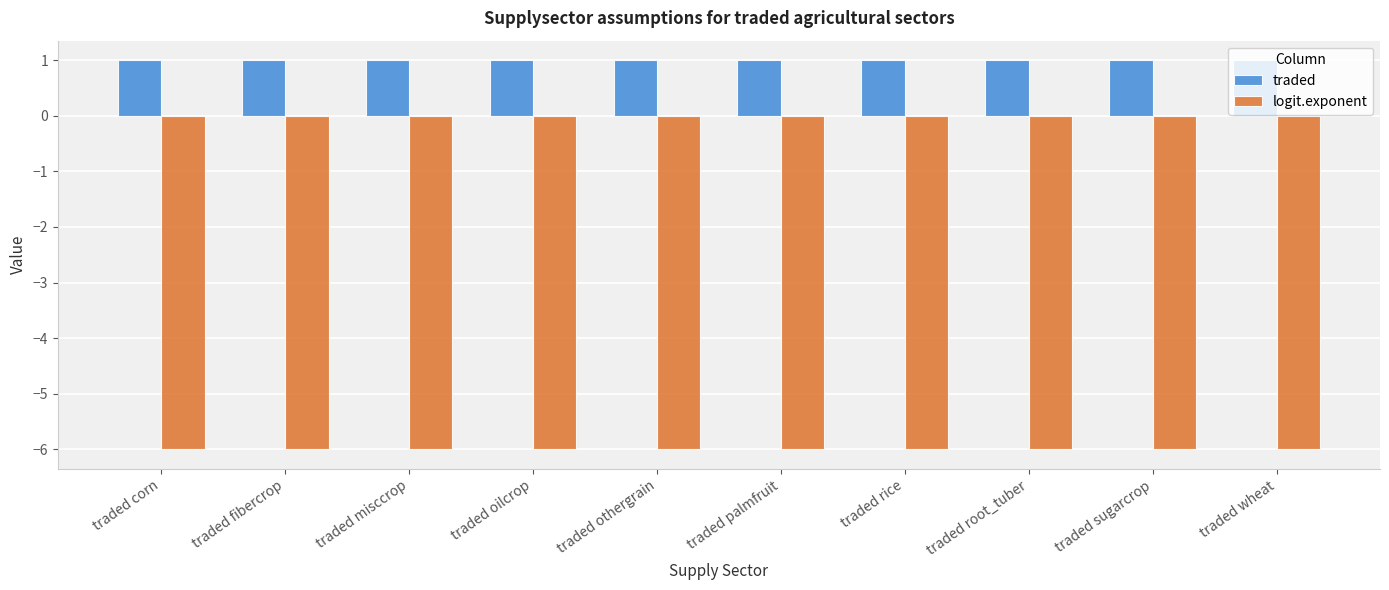

Is it true that traded equals 1 at traded corn?

True